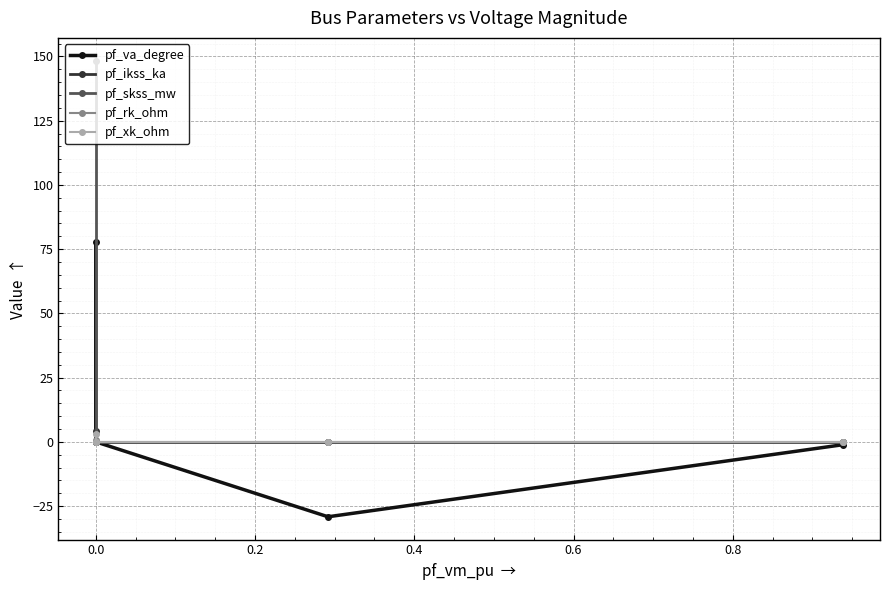

At how many categories does at least one series exceed 96?

1